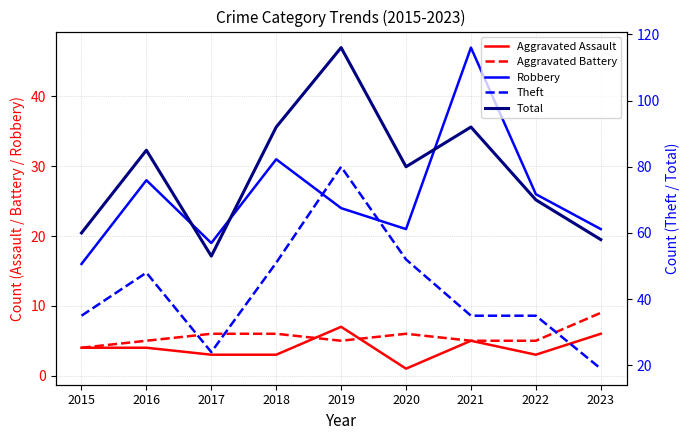

Reading right to left, list all the values displayed in this chart.

Aggravated Assault: 2023=6	2022=3	2021=5	2020=1	2019=7	2018=3	2017=3	2016=4	2015=4
Aggravated Battery: 2023=9	2022=5	2021=5	2020=6	2019=5	2018=6	2017=6	2016=5	2015=4
Robbery: 2023=21	2022=26	2021=47	2020=21	2019=24	2018=31	2017=19	2016=28	2015=16
Theft: 2023=19	2022=35	2021=35	2020=52	2019=80	2018=51	2017=24	2016=48	2015=35
Total: 2023=58	2022=70	2021=92	2020=80	2019=116	2018=92	2017=53	2016=85	2015=60